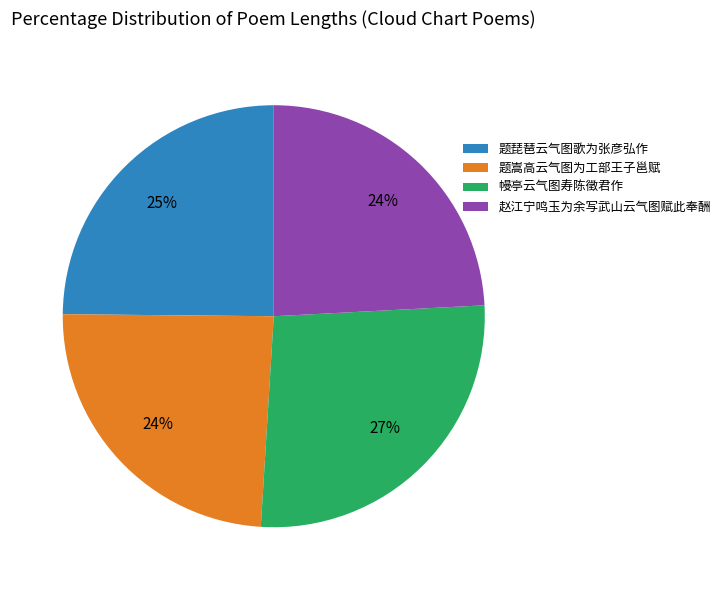

Is the sum of 幔亭云气图寿陈徵君作 and 题琵琶云气图歌为张彦弘作 greater than half?

Yes